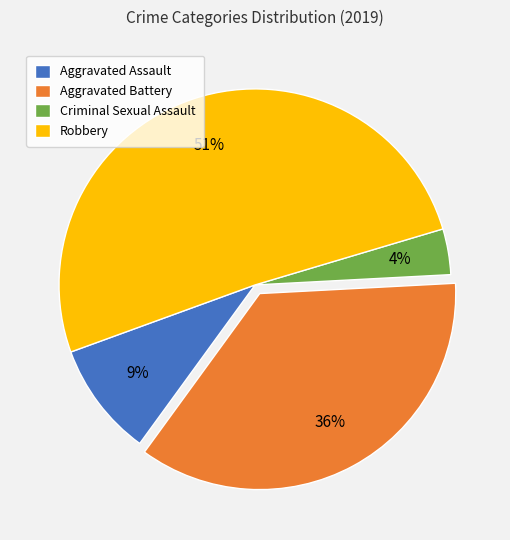

Which category has the biggest portion of the pie?

Robbery